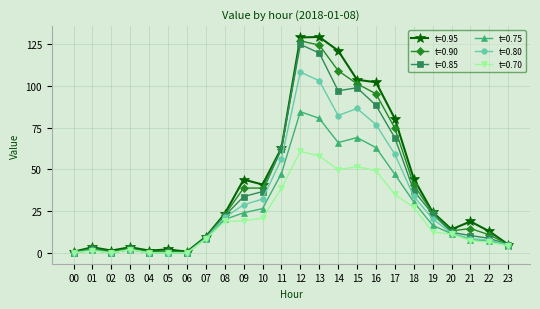

What is the value of the t=0.70 point at the 21st from the left?

11.2